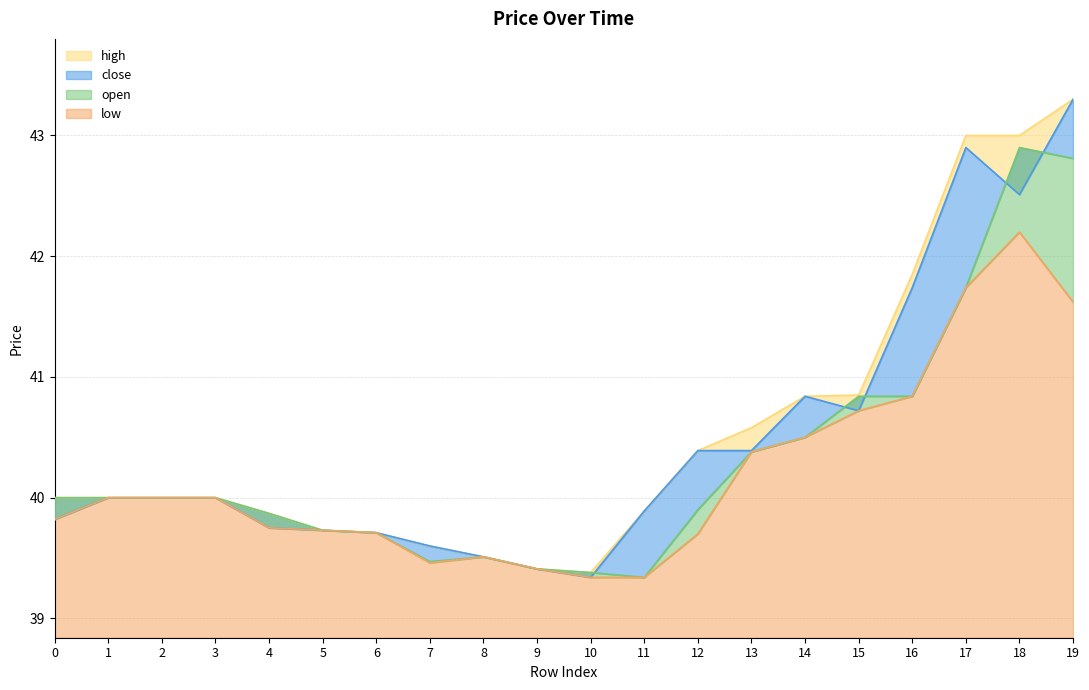

The low series shows 14.1 at 3. True or false?

False